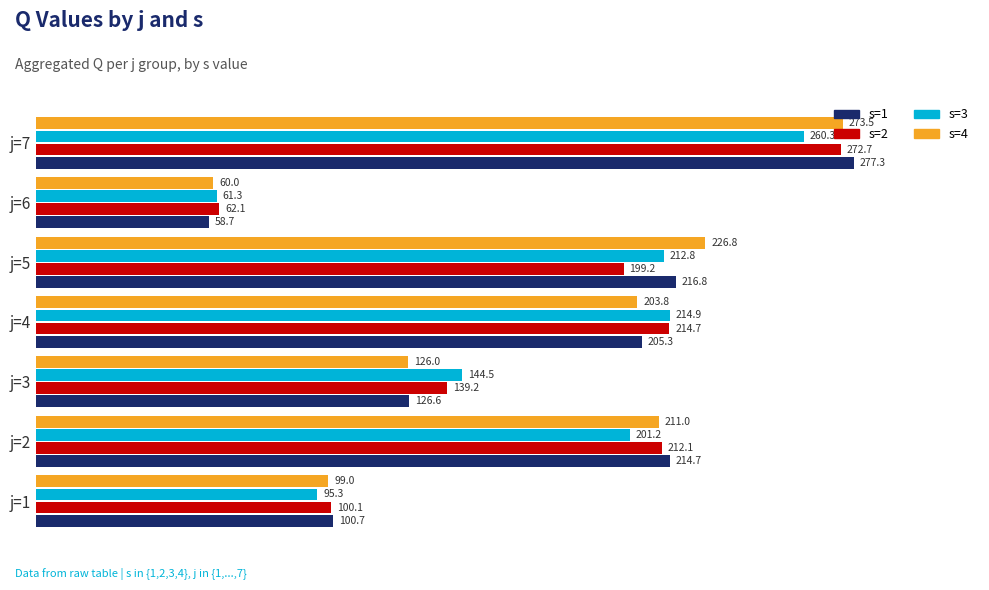

How many values in the s=1 series are below 205?

3